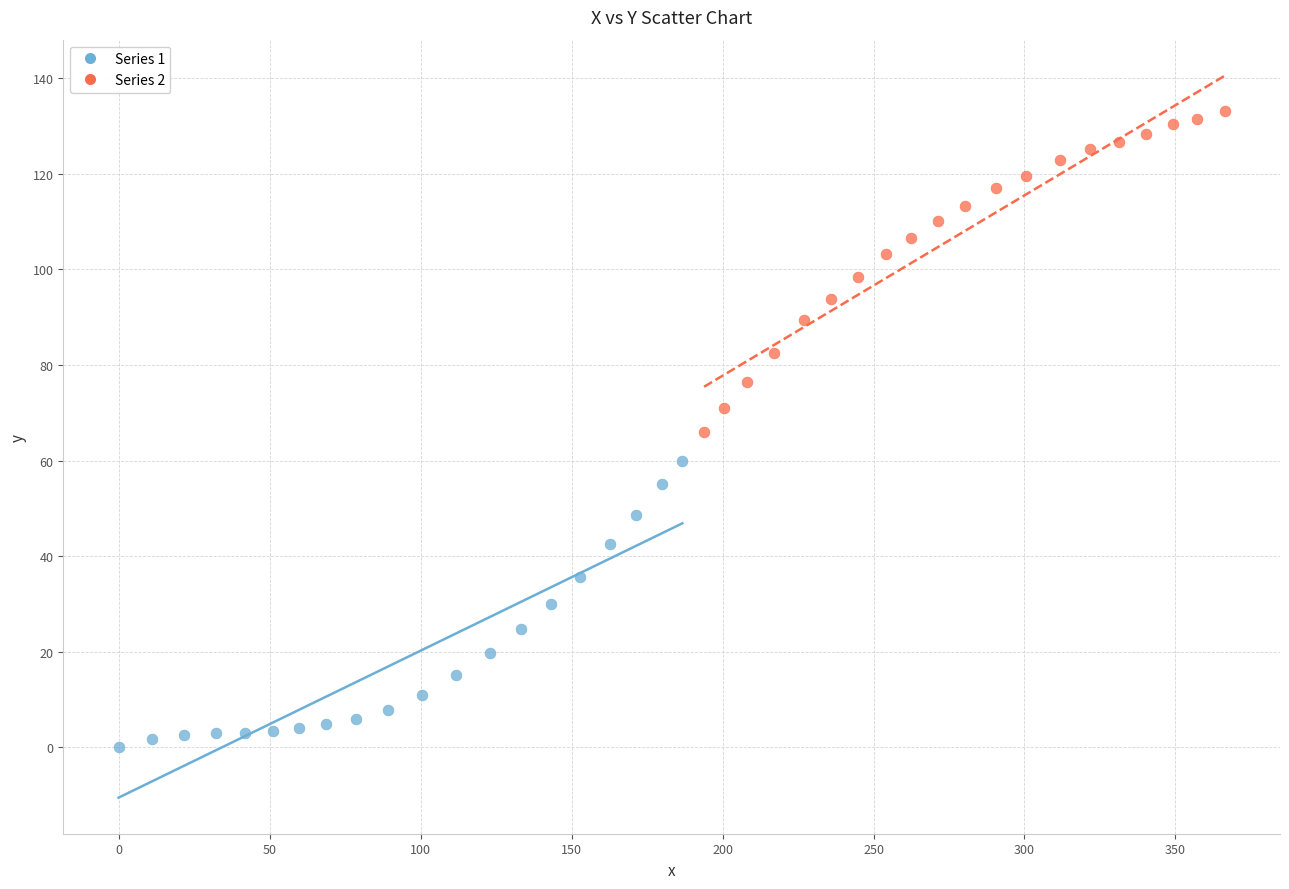

Which series reaches the maximum Y coordinate?

Series 2